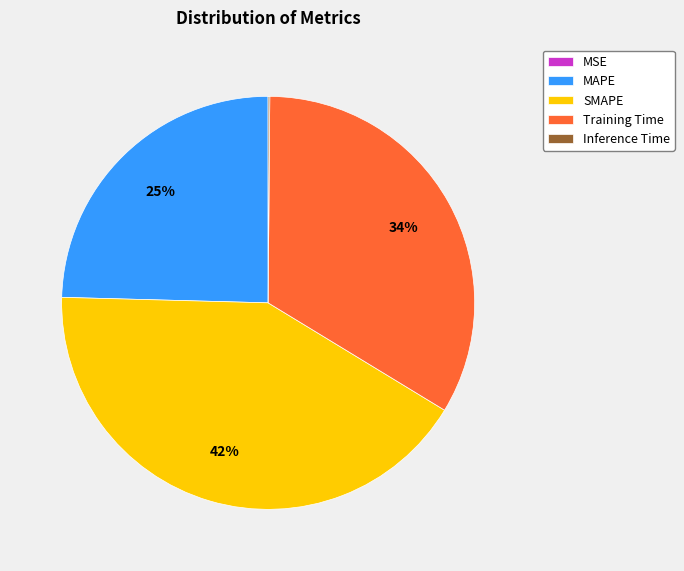

What percentage is the SMAPE slice, to the nearest percent?

42%